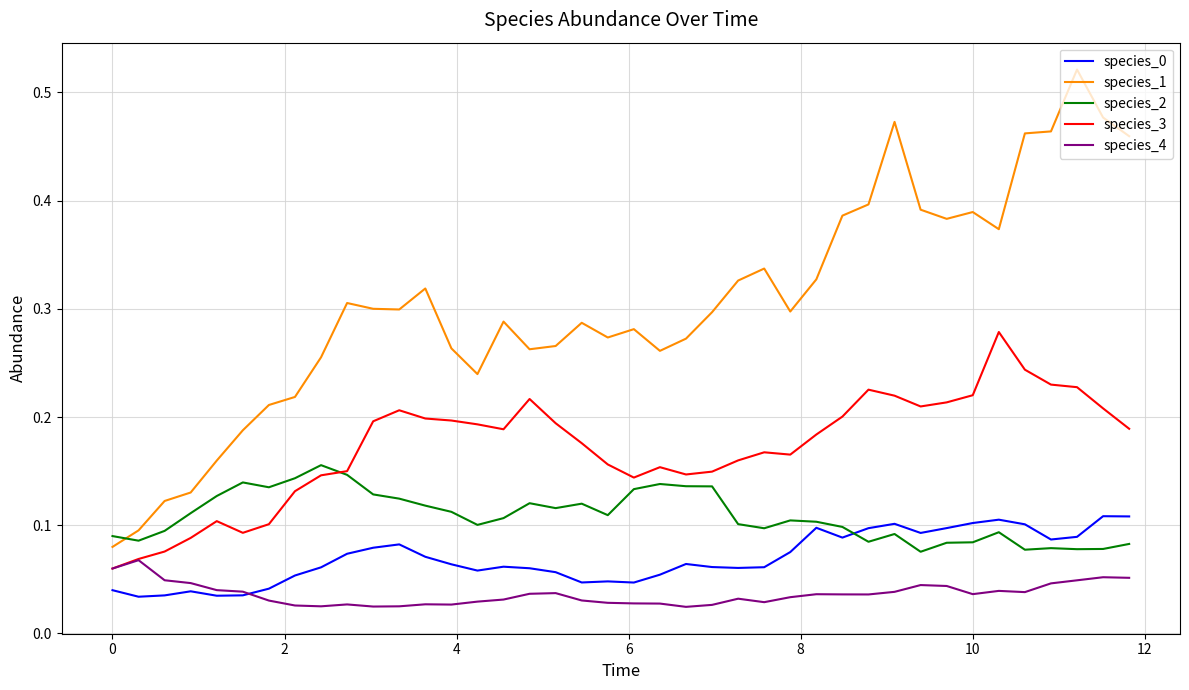

True or false: species_1 and species_3 cross at least once.

False